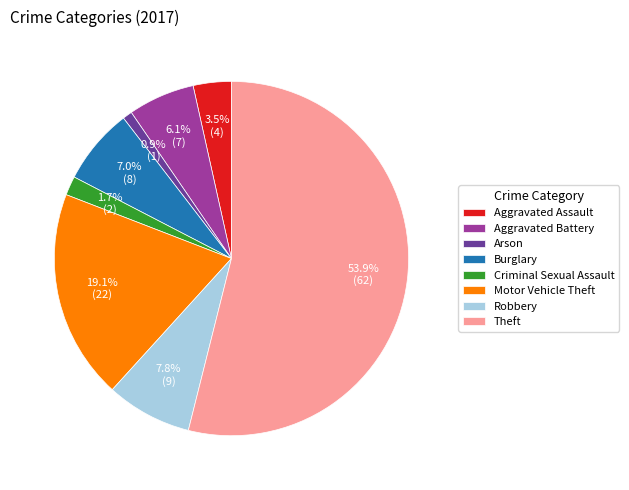

How much of the chart is everything except Aggravated Assault?

96.5%